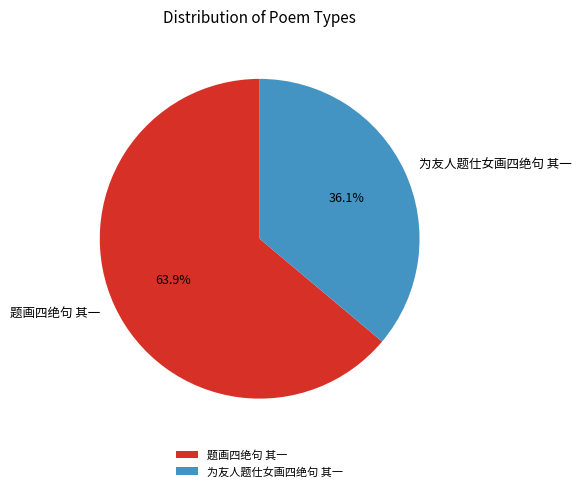

What is the majority slice?

题画四绝句 其一